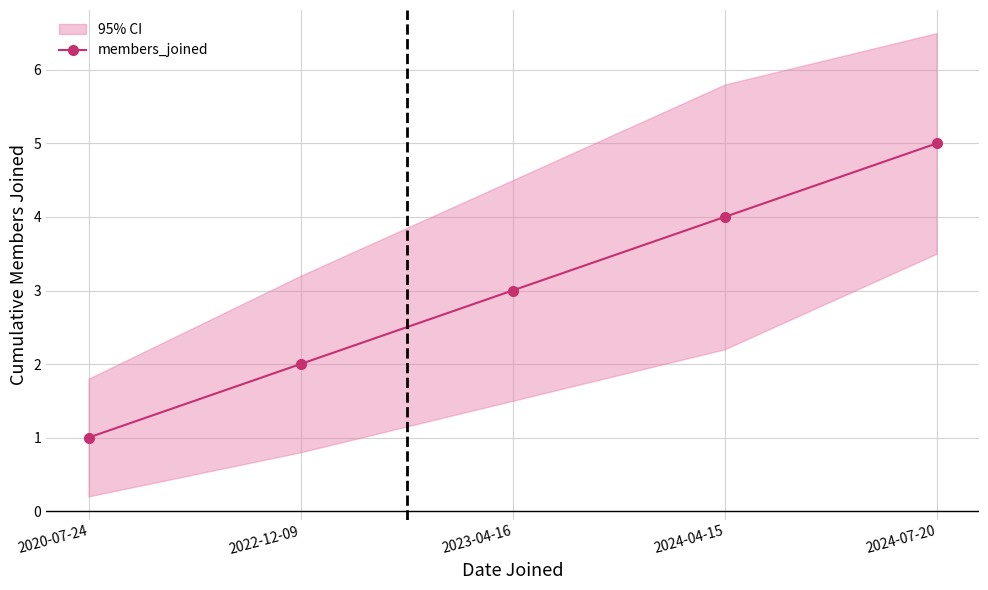

What is the label of the 1st point from the right?

2024-07-20